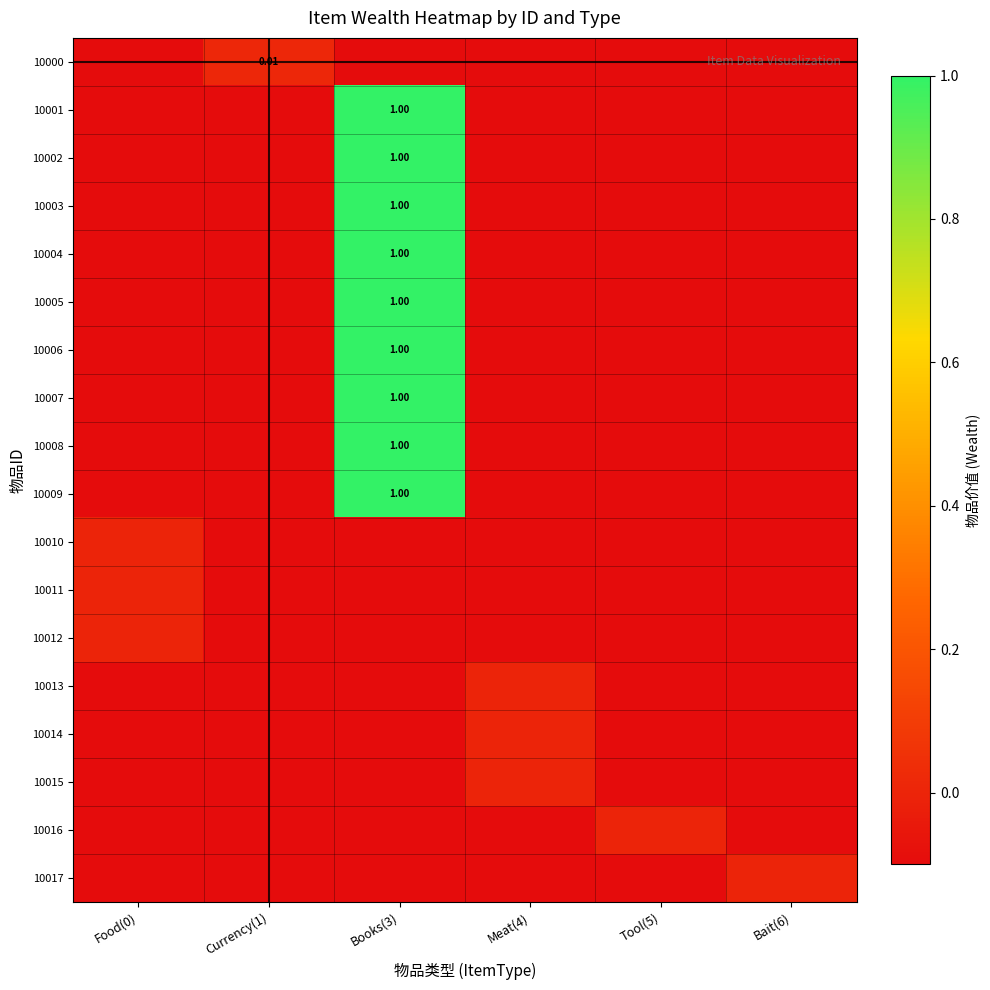

What is the difference between the highest and lowest values at Bait(6)?

0.1